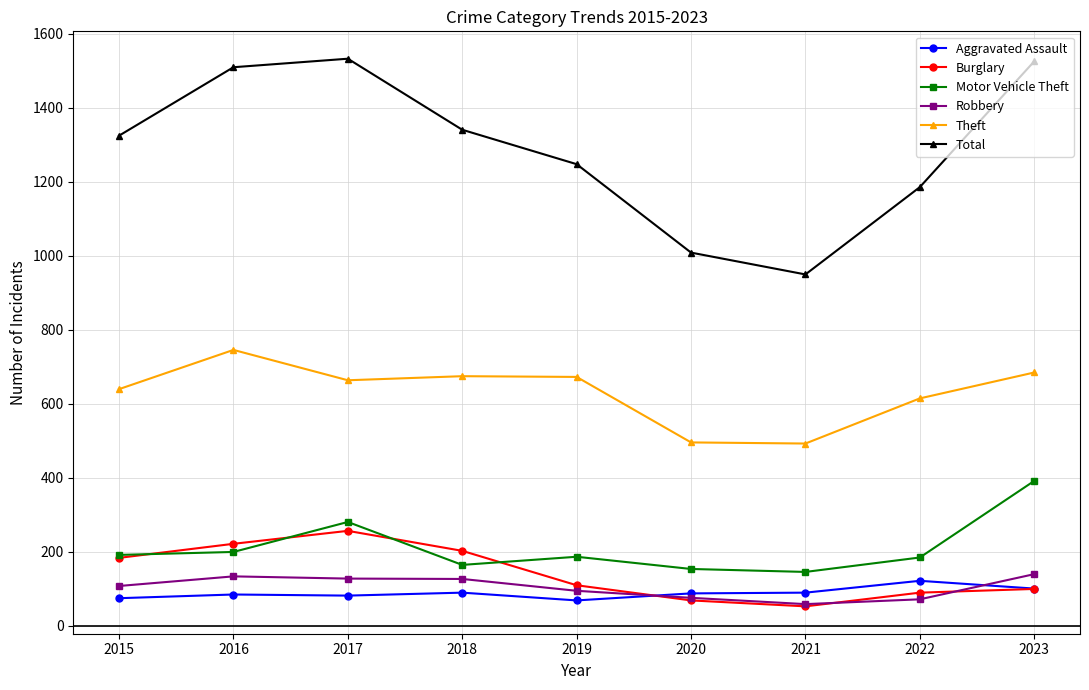

What is the lowest value of the Motor Vehicle Theft series?

146